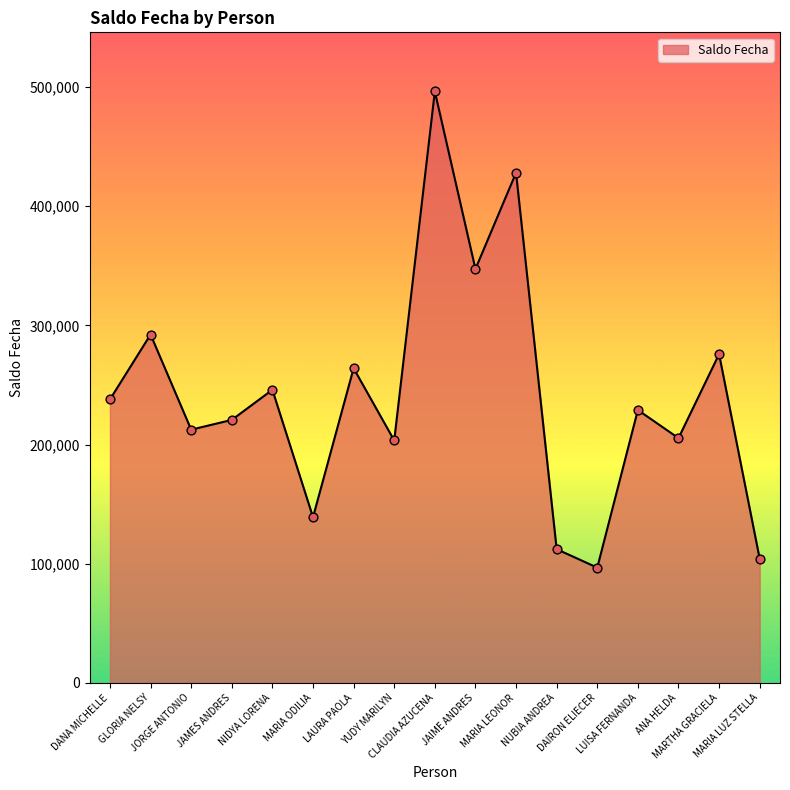

What is the ratio of the value at JAIME ANDRES to the value at LUISA FERNANDA?

1.5